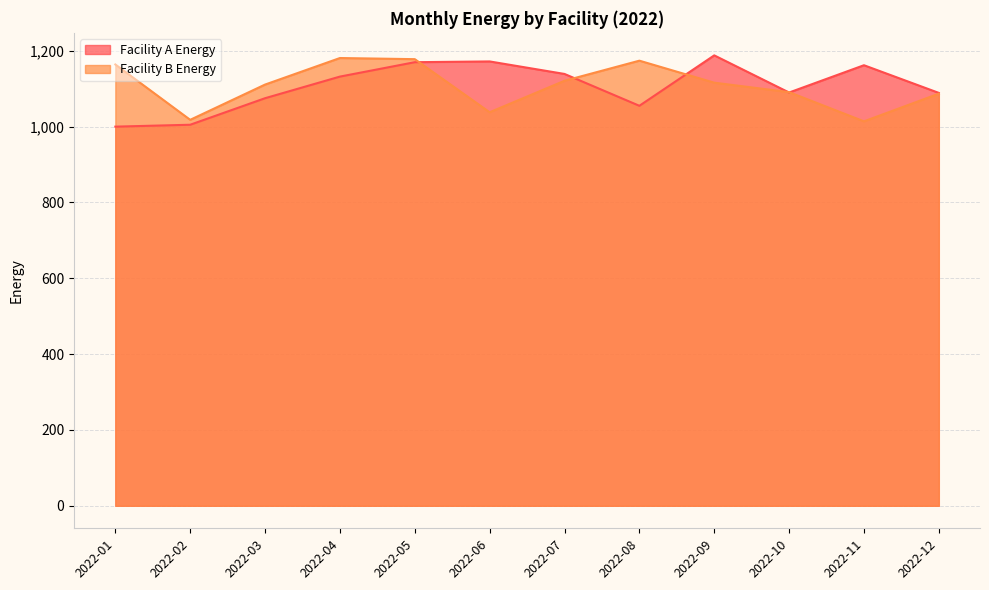

At which category does Facility B Energy reach its first local valley?

2022-02